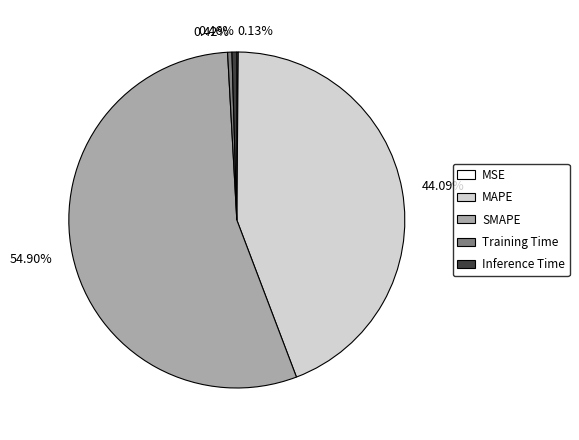

Combined, do 0.46% and 44.09% account for over 50%?

No